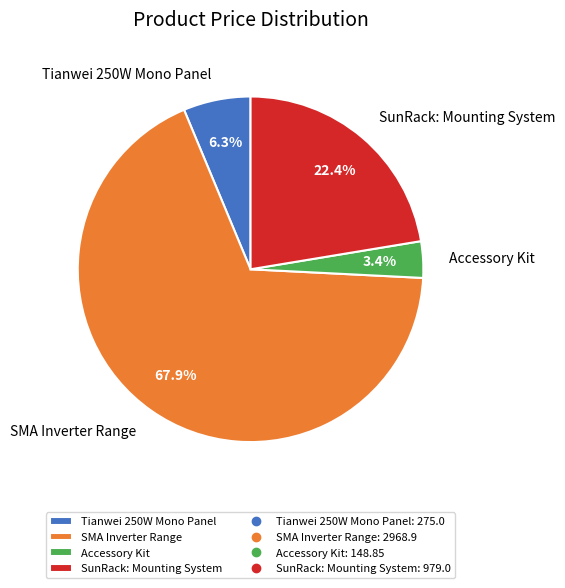

What is the ratio of the value at SMA Inverter Range to the value at Tianwei 250W Mono Panel?

10.8